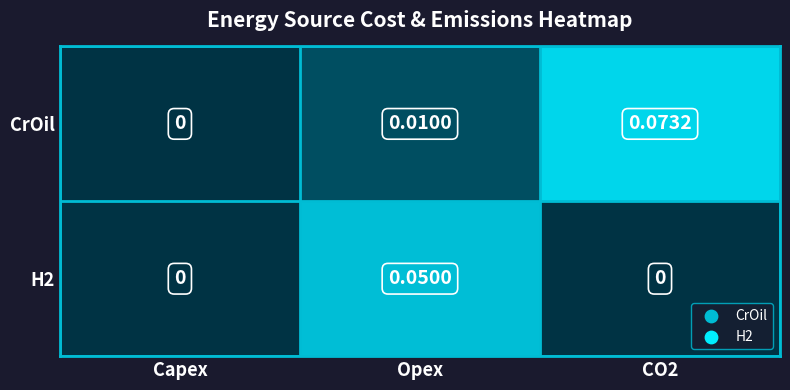

Which series has the largest range (max minus min)?

CrOil